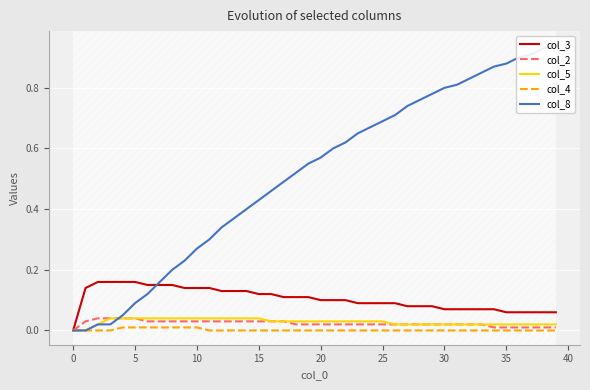

What is the label of the 4th point from the right?

36